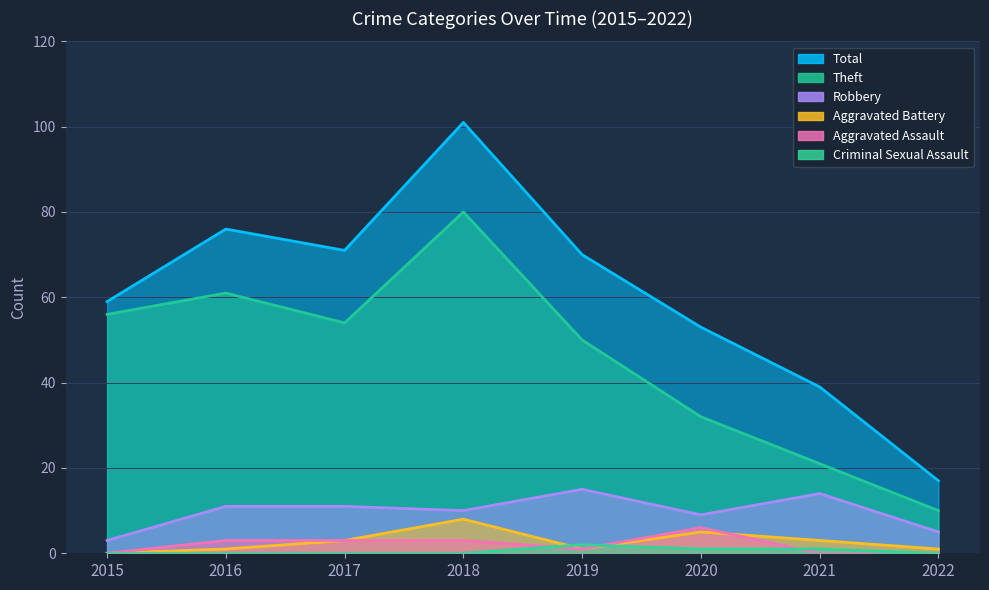

What is the sum of all Theft values?

364